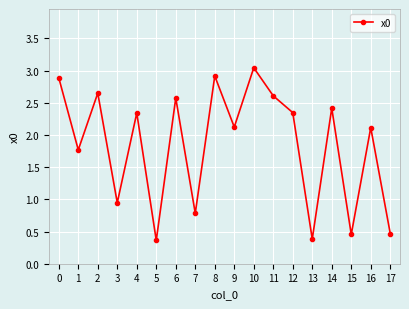

What is the change in value from 2 to 5?

-2.3